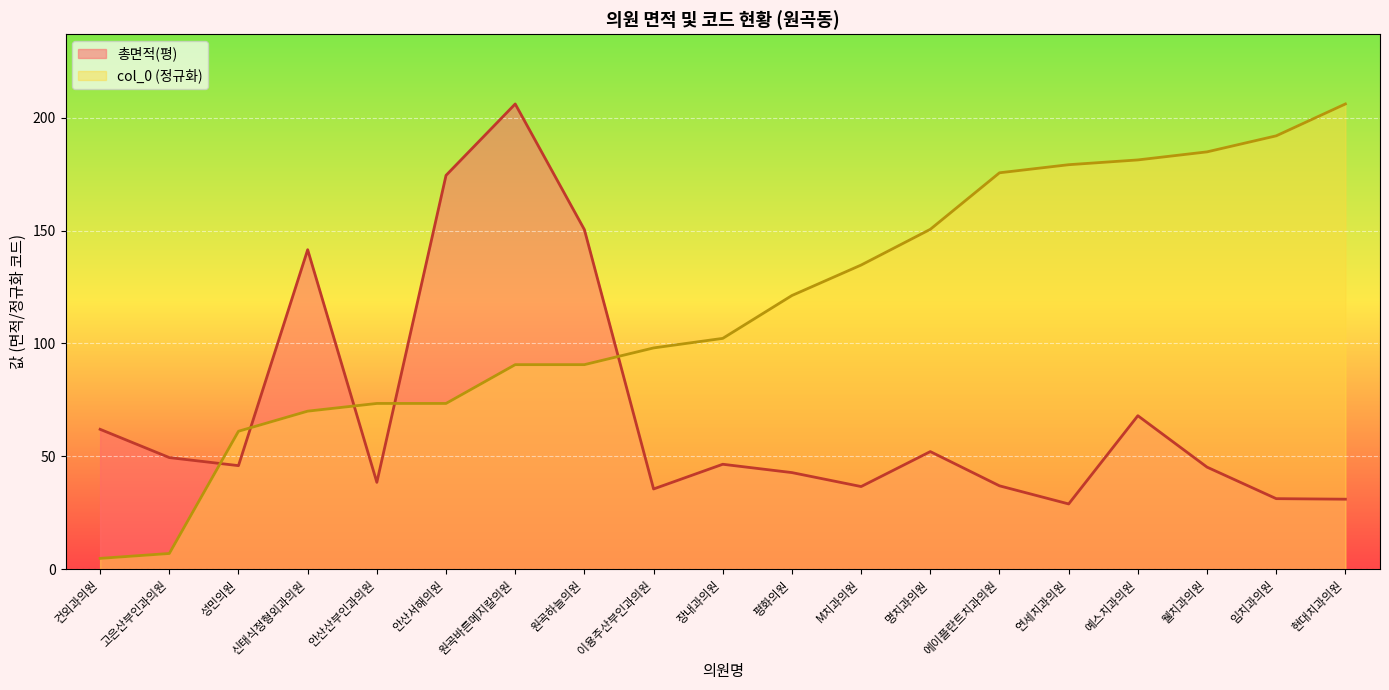

What is the difference between the maximum and second lowest values in the 총면적(평) series?

175.0